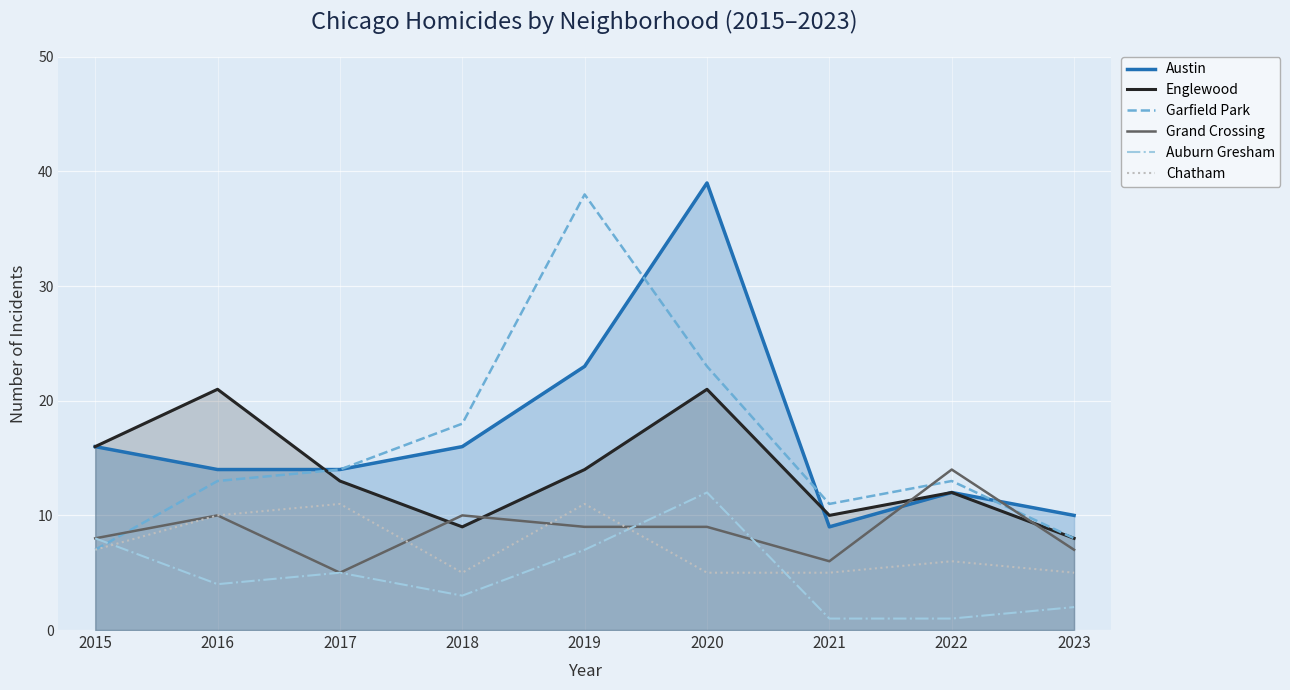

How many series are shown in this chart?

6